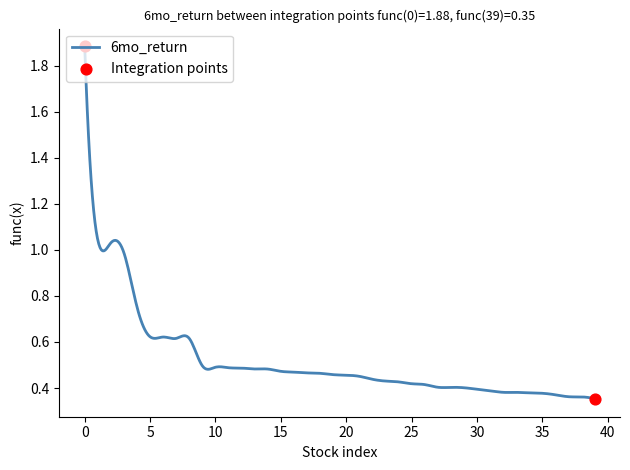

What is the difference between the maximum and minimum values?

1.5